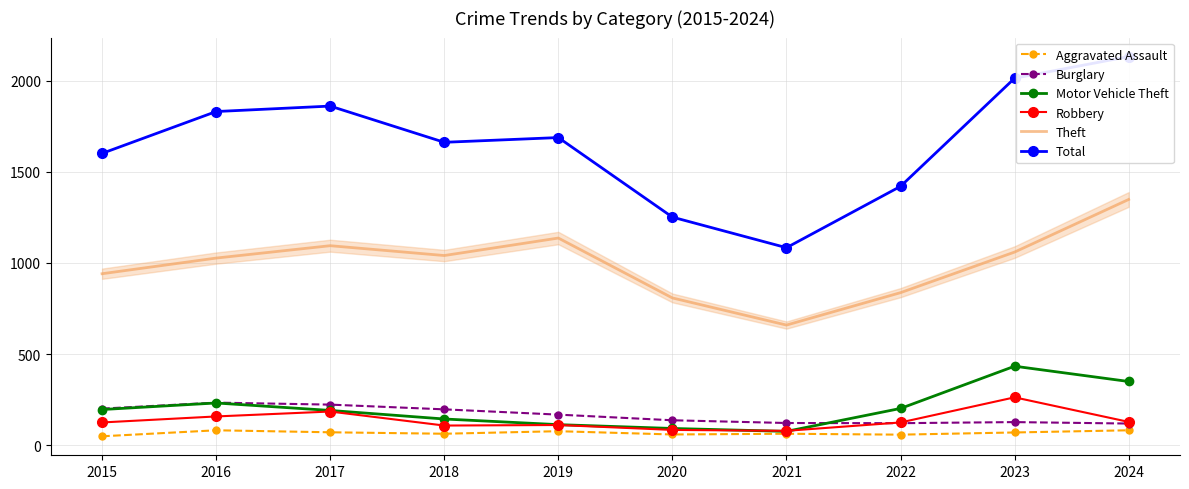

Is the value of Aggravated Assault at 2020 greater than the value of Robbery at 2017?

No